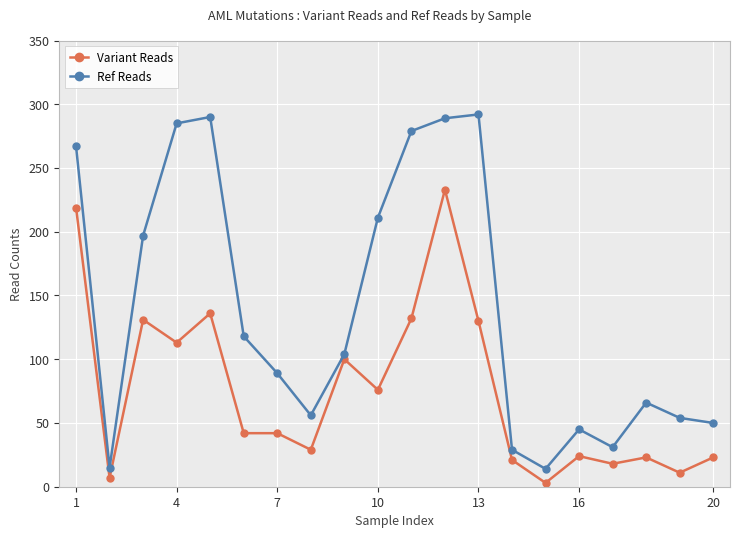

At how many categories does at least one series exceed 277?

5